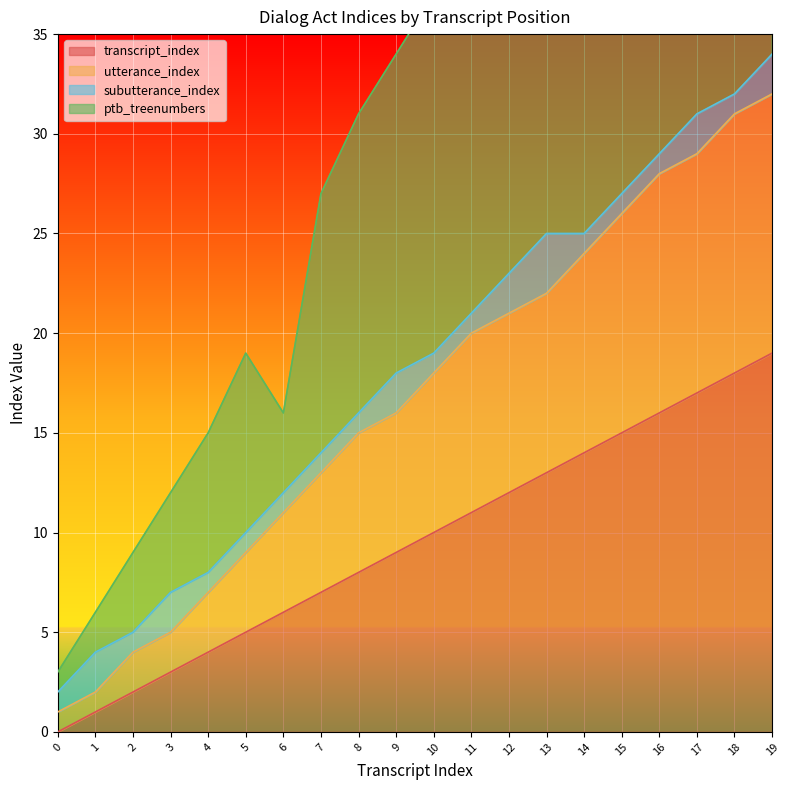

What is the difference between the second highest and second lowest values in the utterance_index series?

29